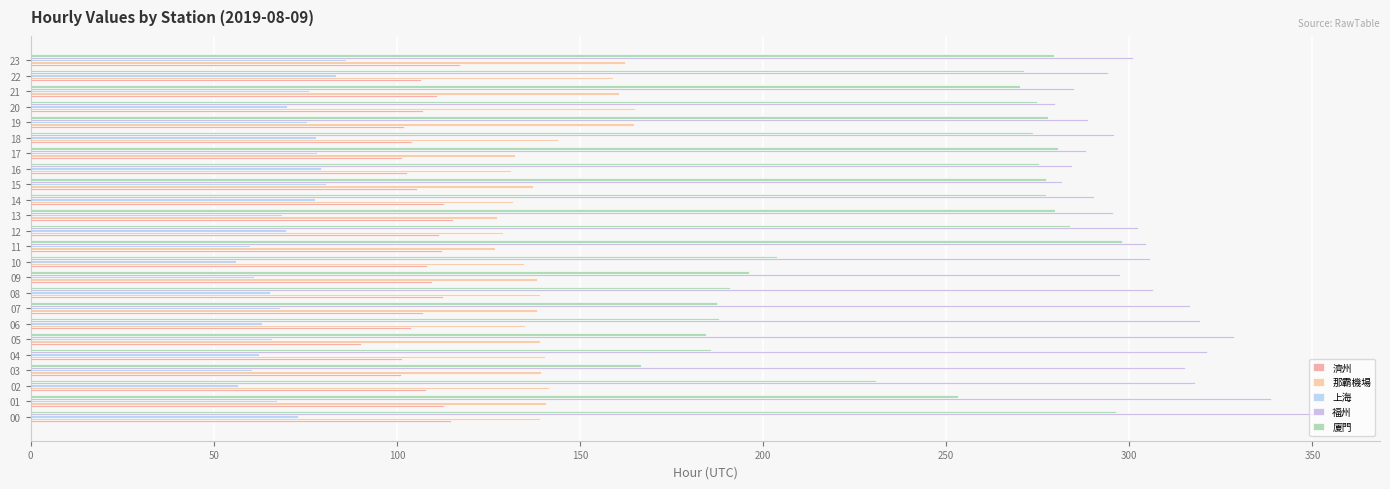

How many values in the 上海 series are below 69?

12